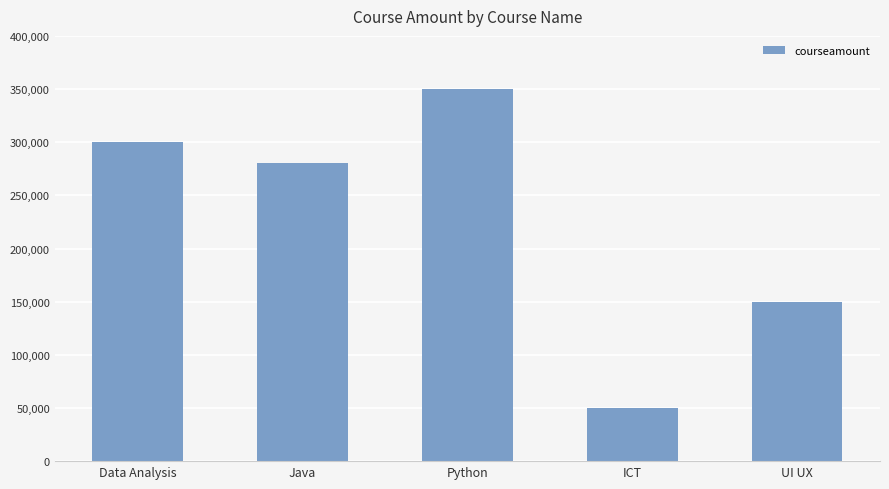

How many bars are there in total?

5